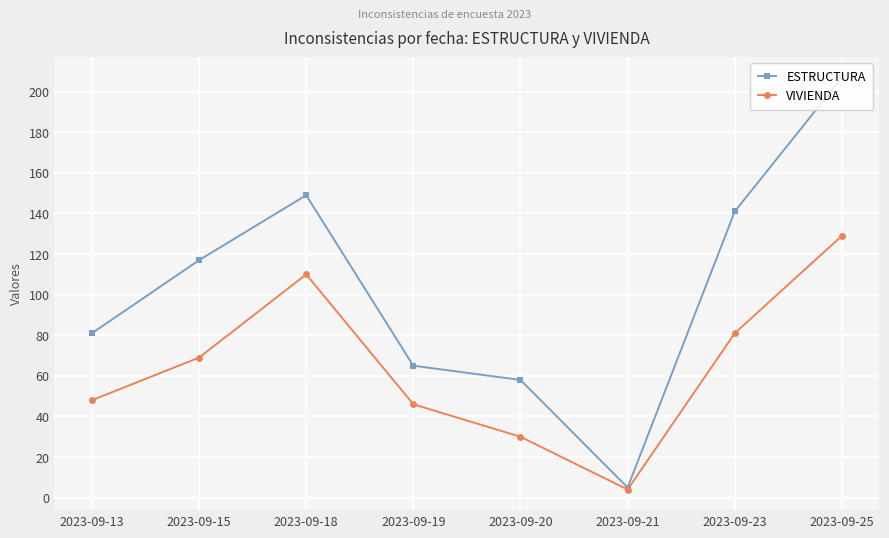

Does the chart display data point markers on the line(s)?

Yes